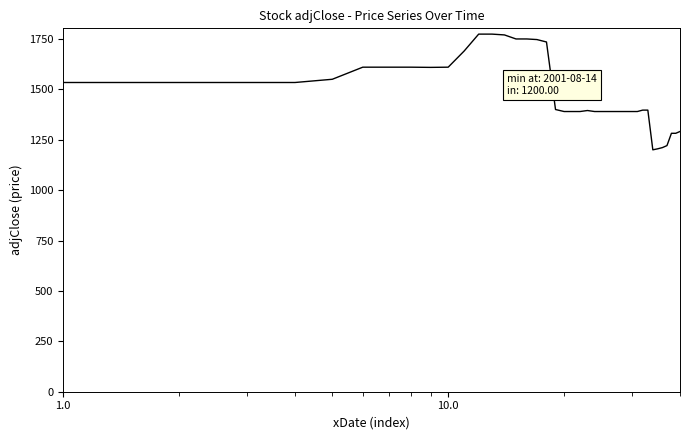

What is the minimum value shown in the chart?

1200